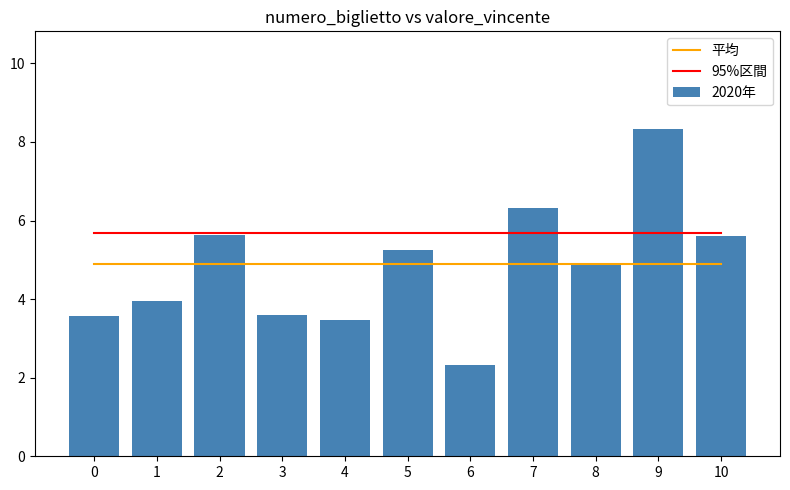

What is the difference between the highest and lowest values at 9?

3.4